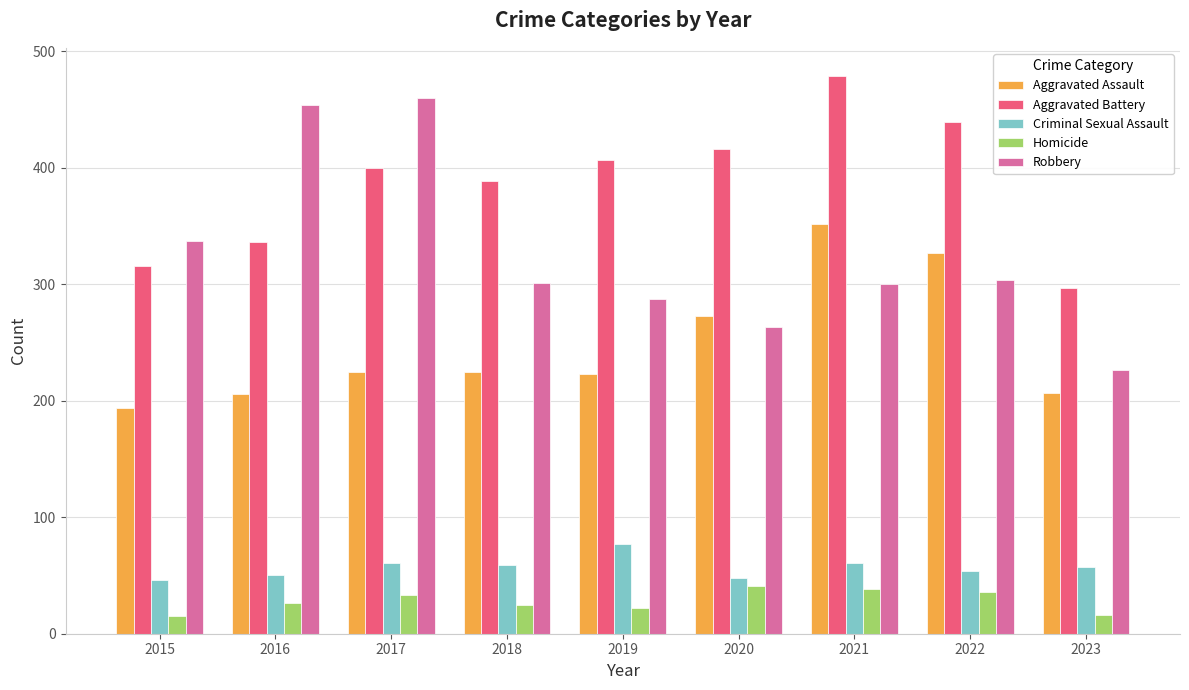

How many values in the Criminal Sexual Assault series are below 57?

4